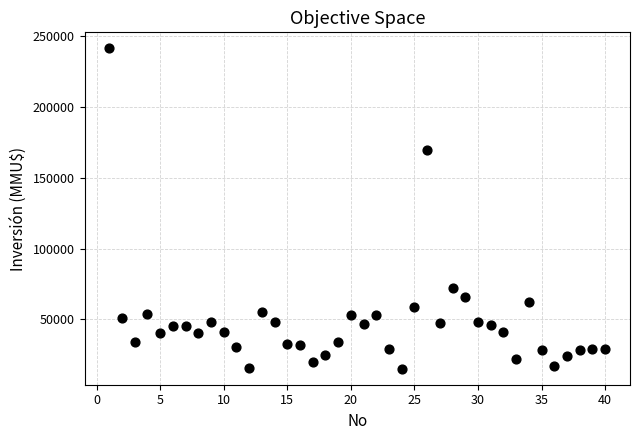

What Y value in the scatter plot is closest to 128304?

170000